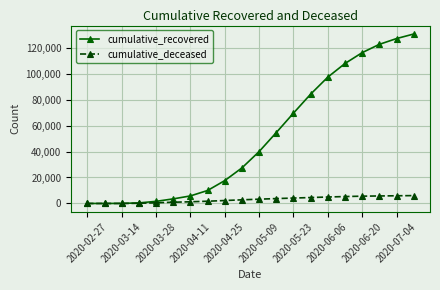

What is the maximum value shown in the chart?

130473